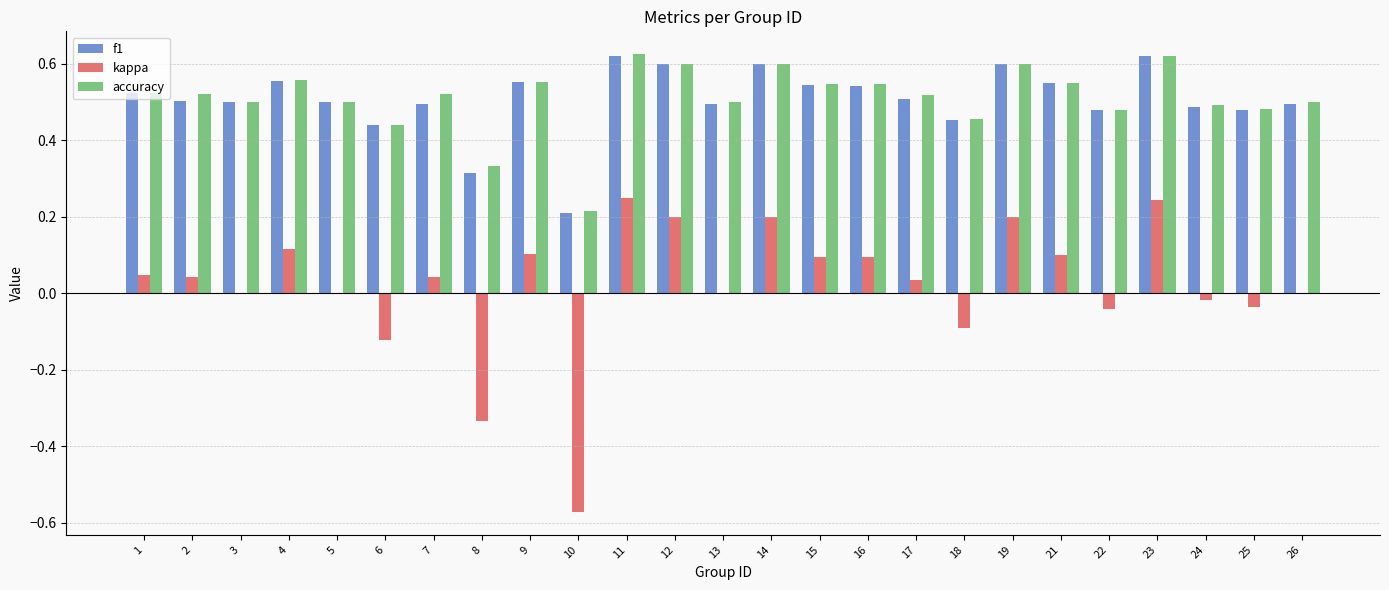

The value of kappa at 16 is 0.2. True or false?

False